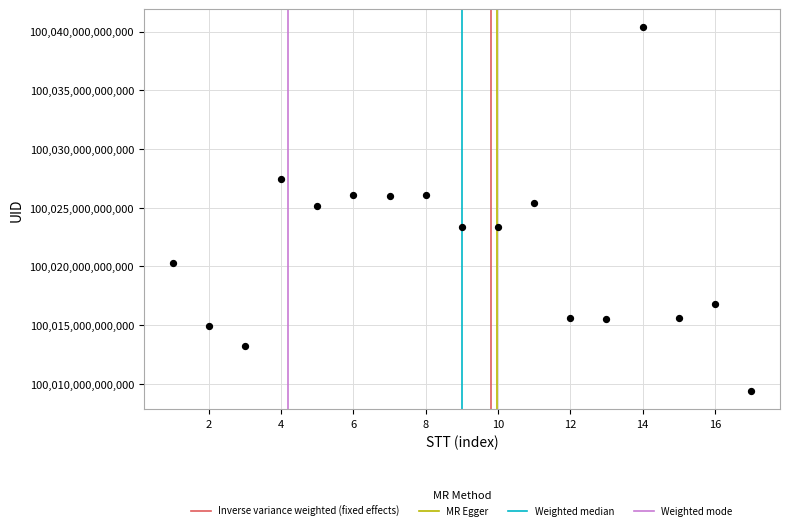

What is the range of X values (max minus min)?

16